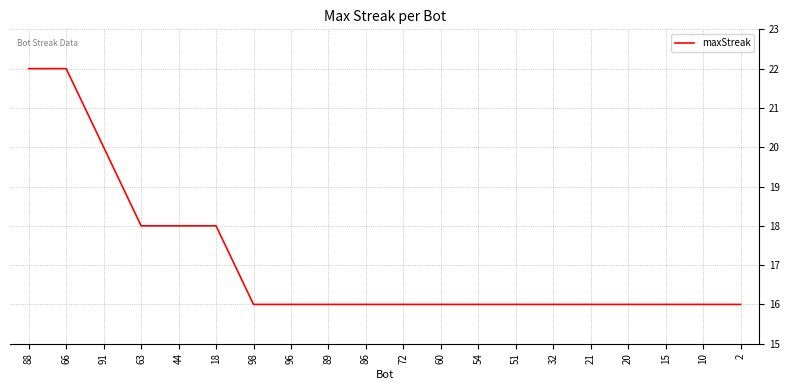

The value at 2 is 16. True or false?

True